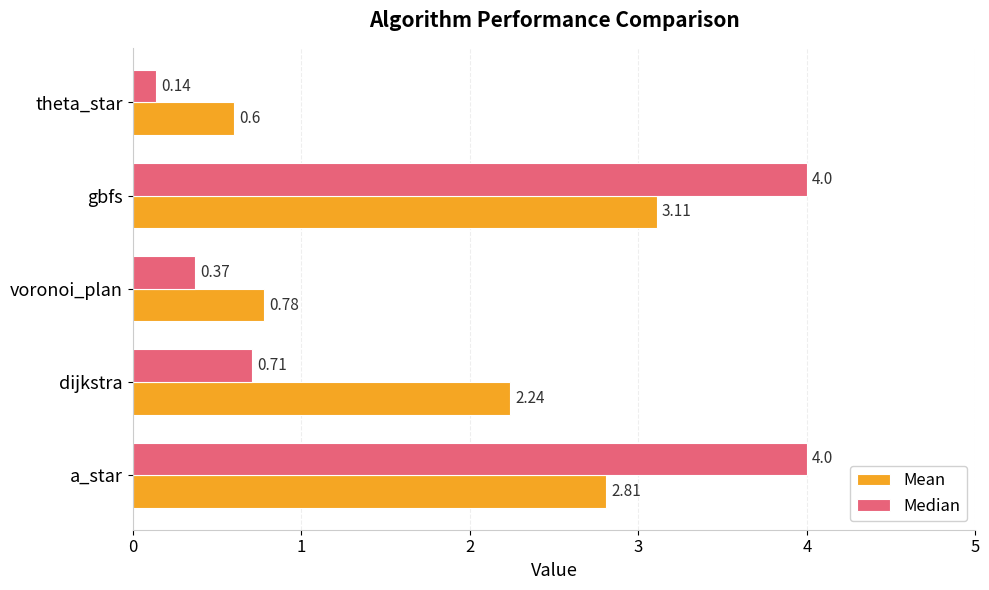

Which series has the largest range (max minus min)?

Median